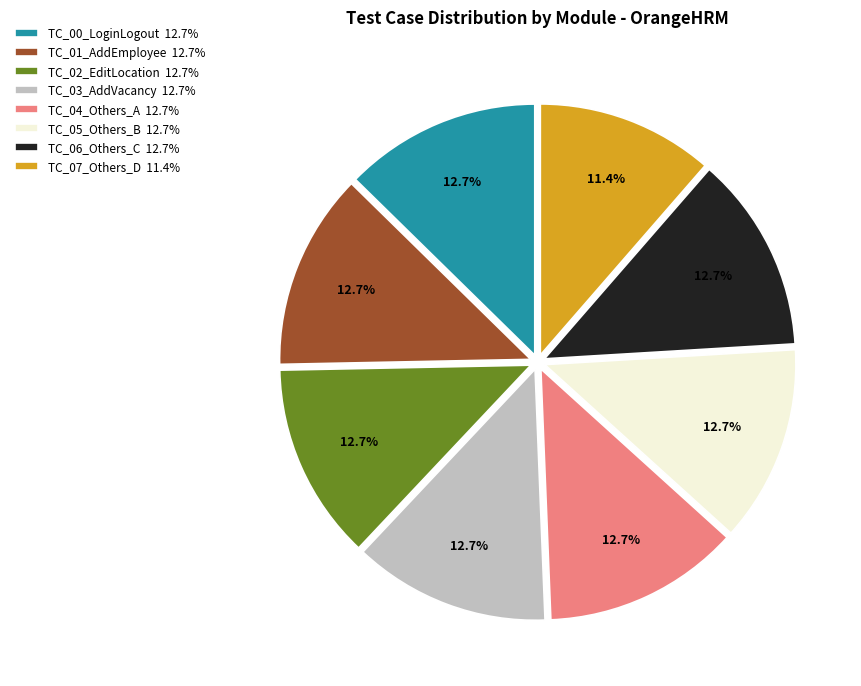

How many segments does this pie chart have?

8